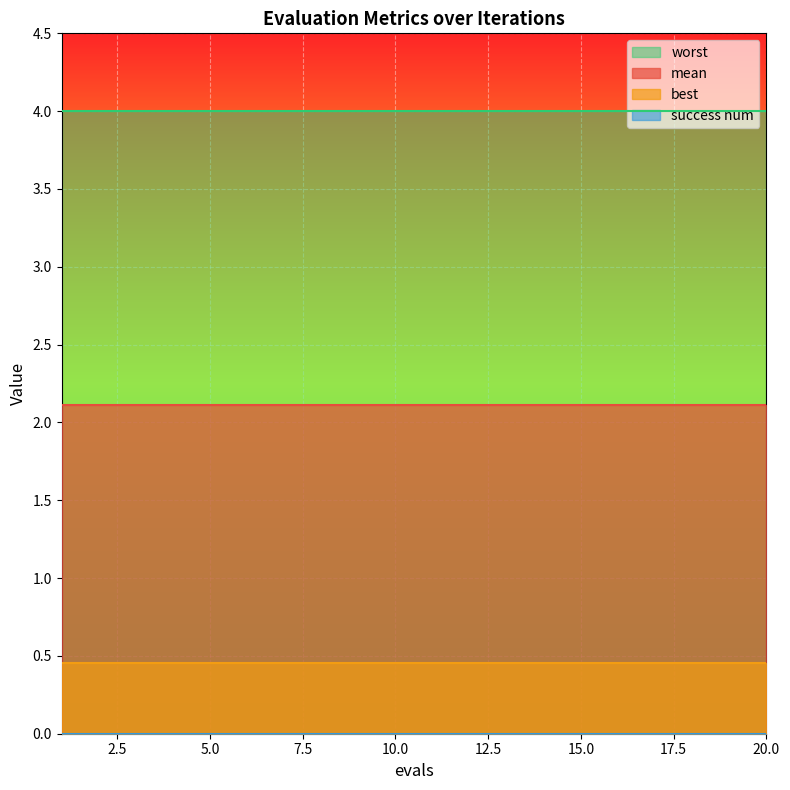

What is the highest value of the mean series?

2.1